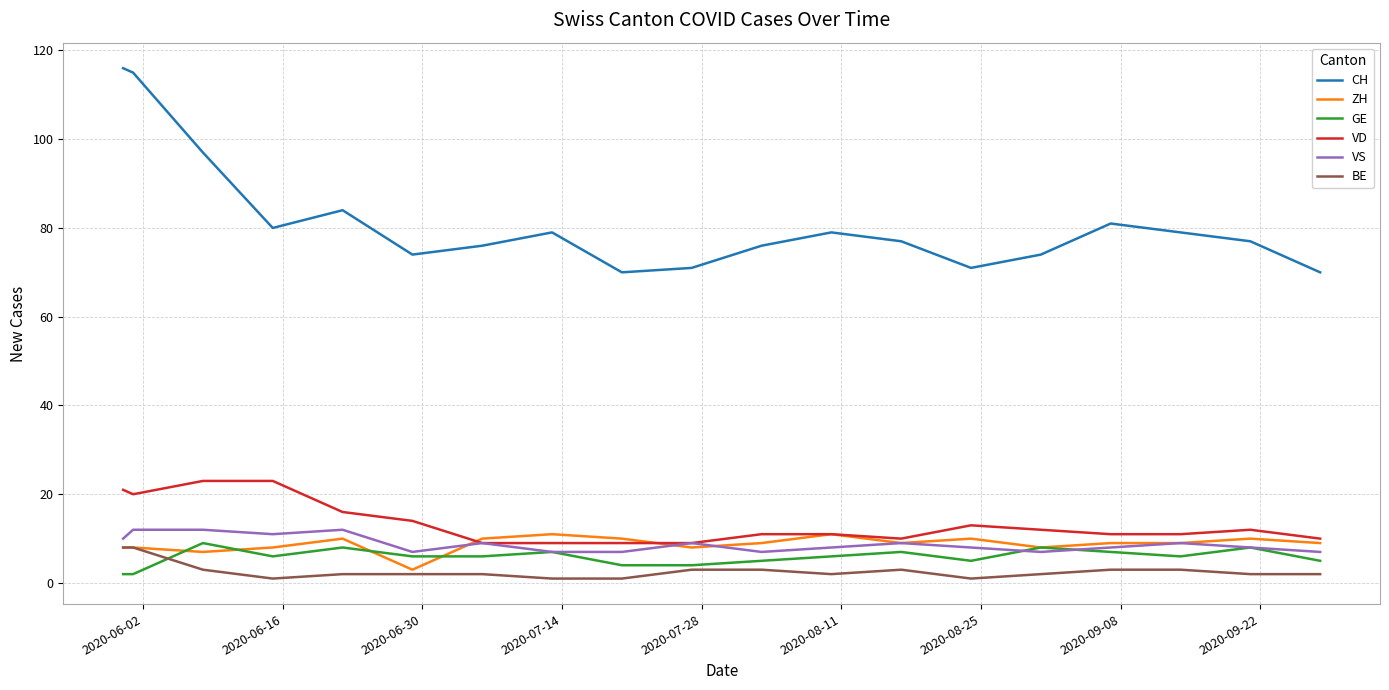

What is the greatest value displayed?

116